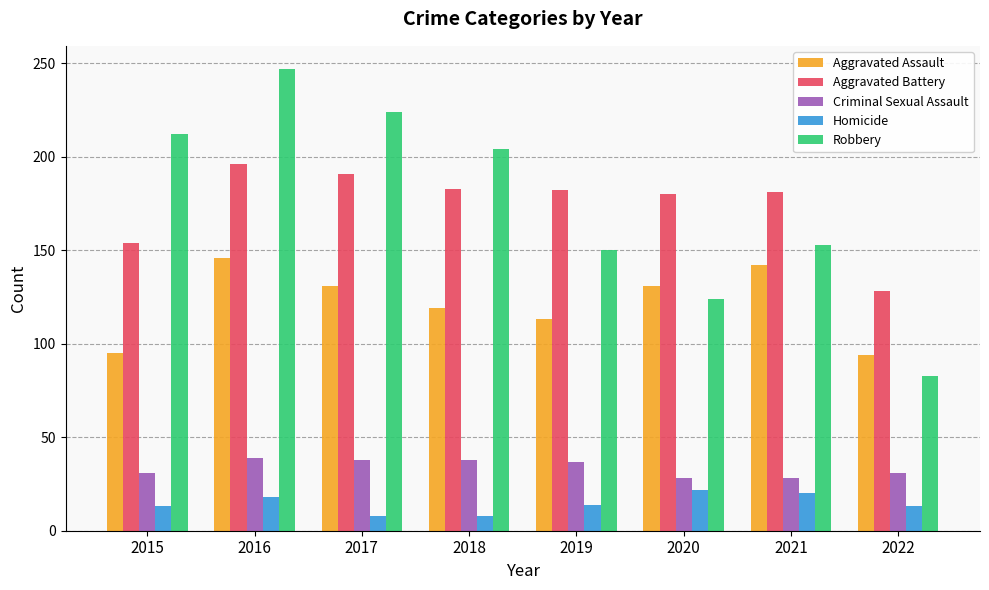

What is the sum of all Aggravated Battery values?

1395